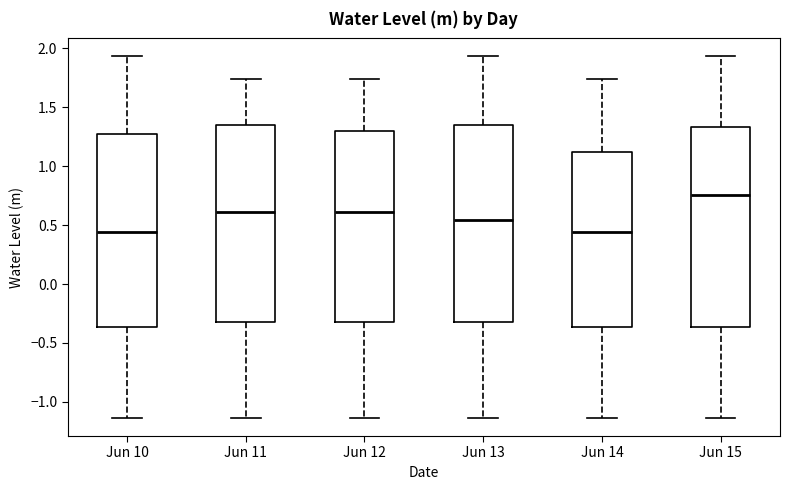

Reading left to right, read every box against the y-axis: the position of its median line, the range the box covers, and the ends of its whiskers. The values are not printed on the chart, so give them approximately, as read against the axis.

Jun 10: median 0.45, box -0.35 to 1.25, whiskers -1.15 to 1.95
Jun 11: median 0.60, box -0.30 to 1.35, whiskers -1.15 to 1.75
Jun 12: median 0.60, box -0.30 to 1.30, whiskers -1.15 to 1.75
Jun 13: median 0.55, box -0.30 to 1.35, whiskers -1.15 to 1.95
Jun 14: median 0.45, box -0.35 to 1.10, whiskers -1.15 to 1.75
Jun 15: median 0.75, box -0.35 to 1.35, whiskers -1.15 to 1.95